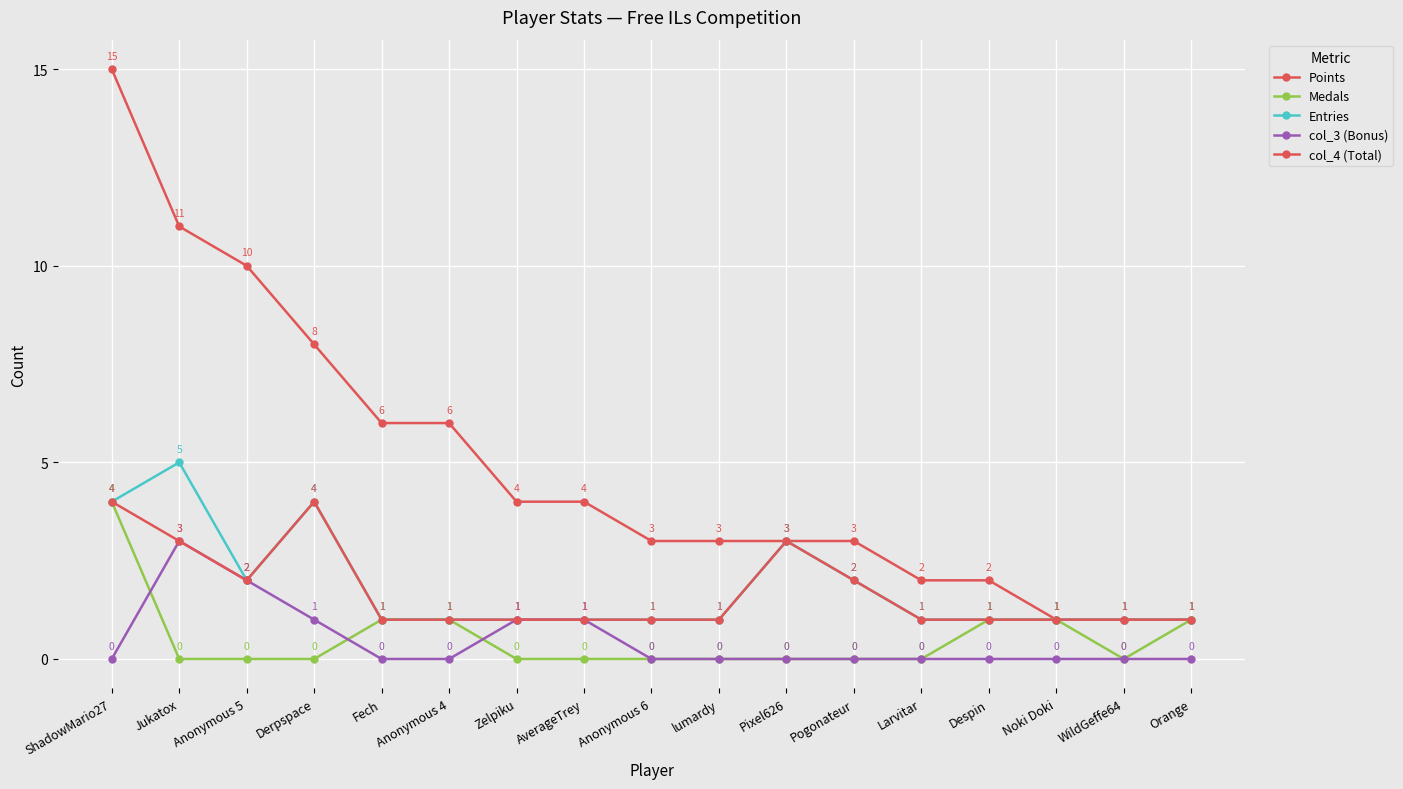

What is the value of the Points point at the 10th from the left?

3